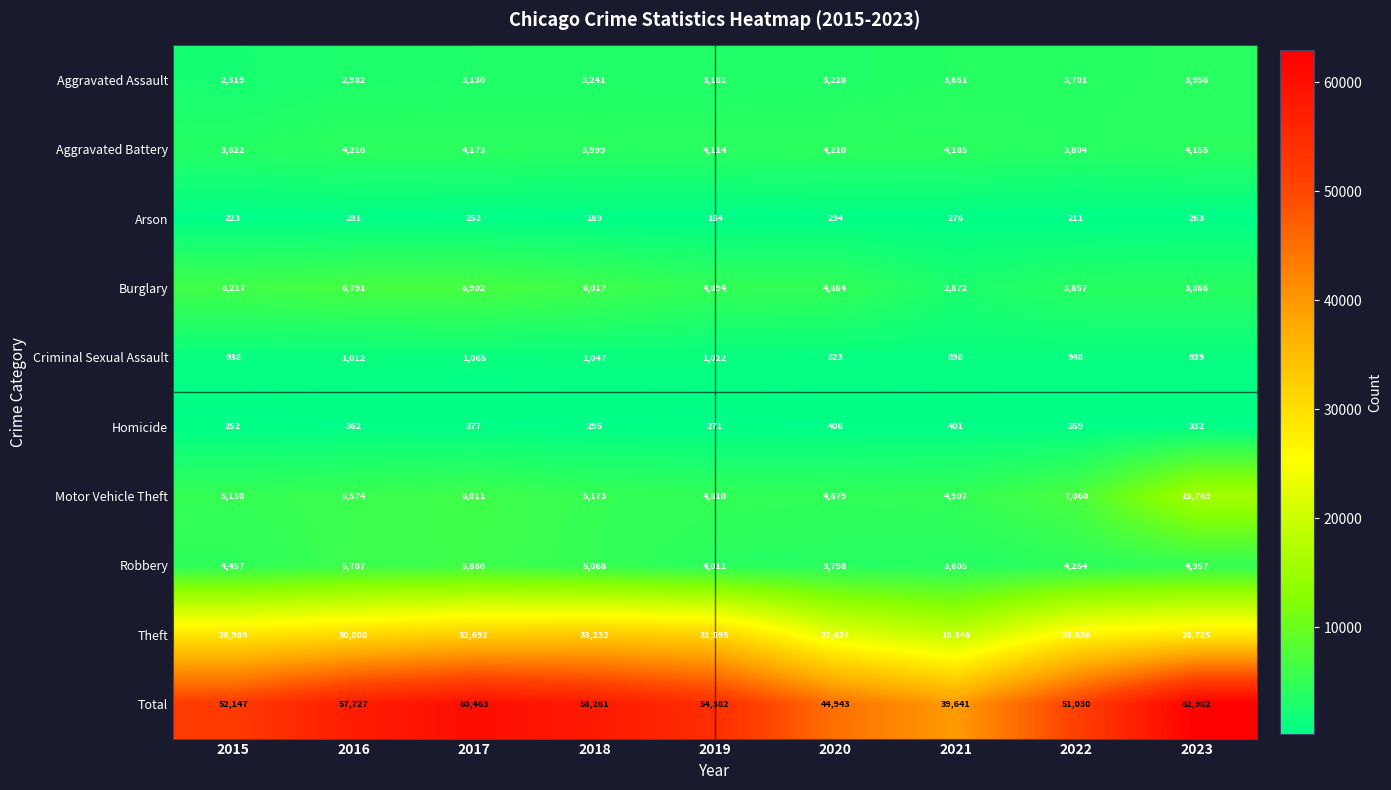

Which series has the largest total across all categories?

Total